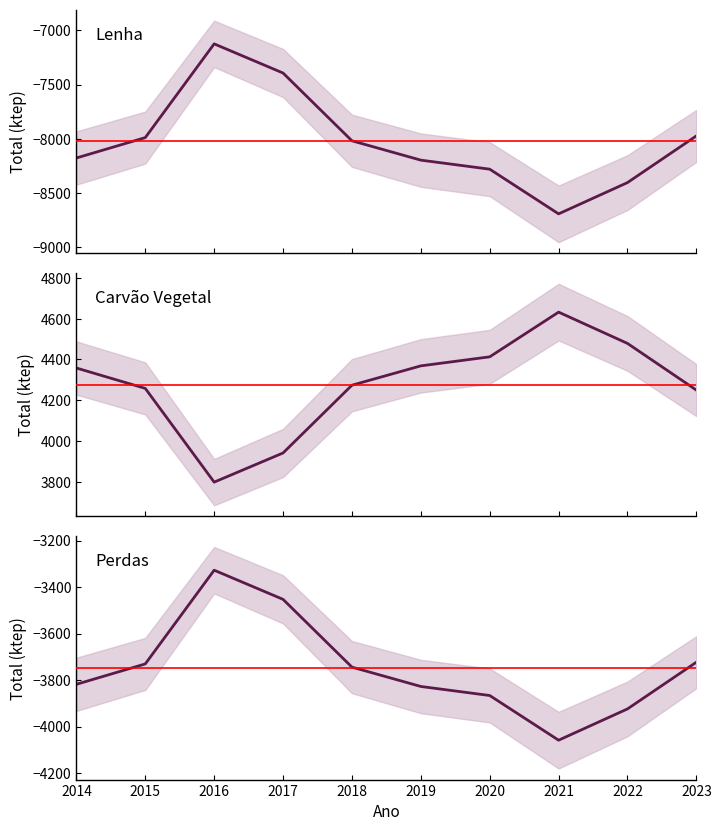

Where is the first local minimum for Carvão Vegetal?

2016